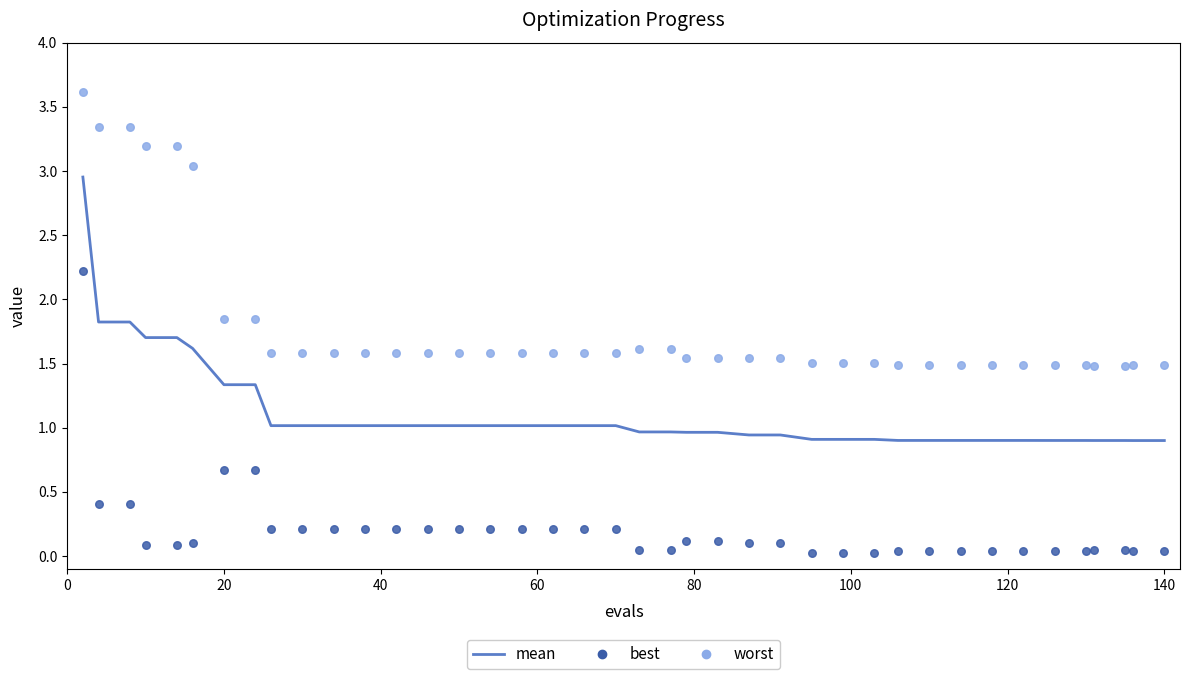

Which series contains the highest Y value?

worst